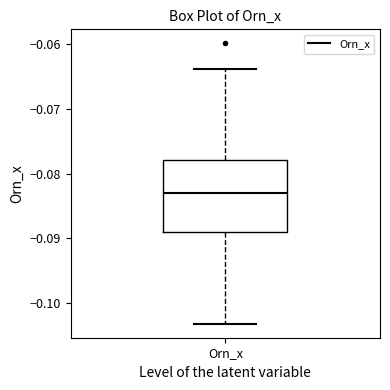

Transcribe this box plot: give where the median line is, the range the box spans, and where the two whiskers end, as read against the y-axis. The values are not printed on the chart, so give them approximately, as read against the axis.

median -0.083, box -0.089 to -0.078, whiskers -0.103 to -0.064